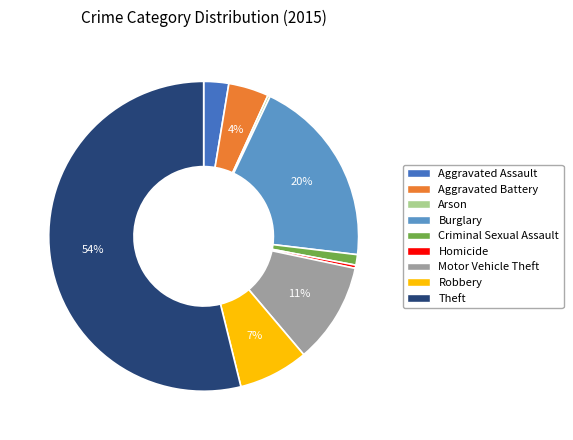

To the nearest percent, what is the difference between the Motor Vehicle Theft and Aggravated Assault slice percentages?

8%